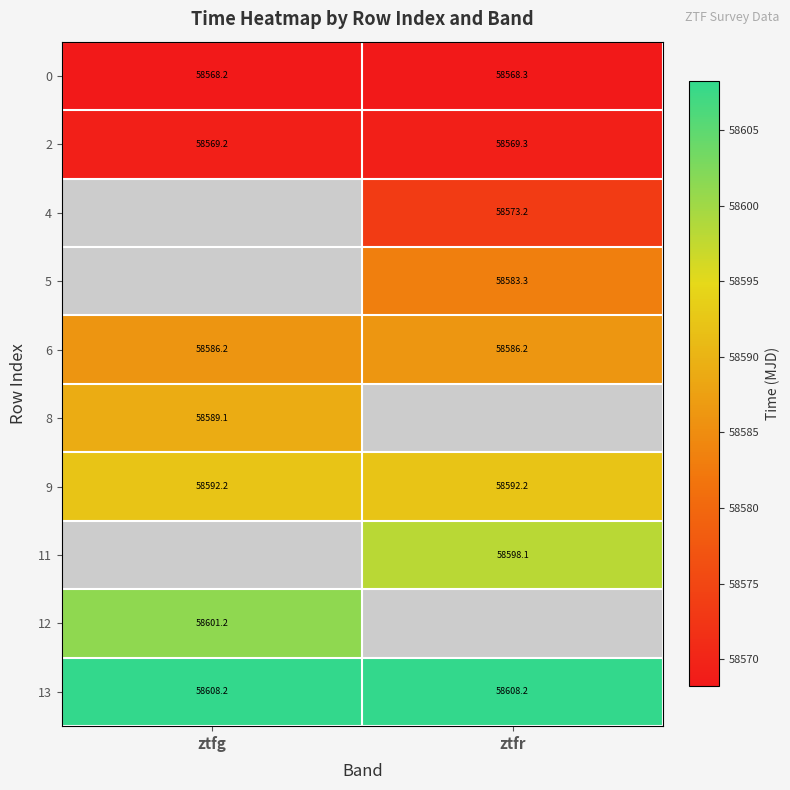

What is the difference between the highest and lowest values at ztfg?

40.0